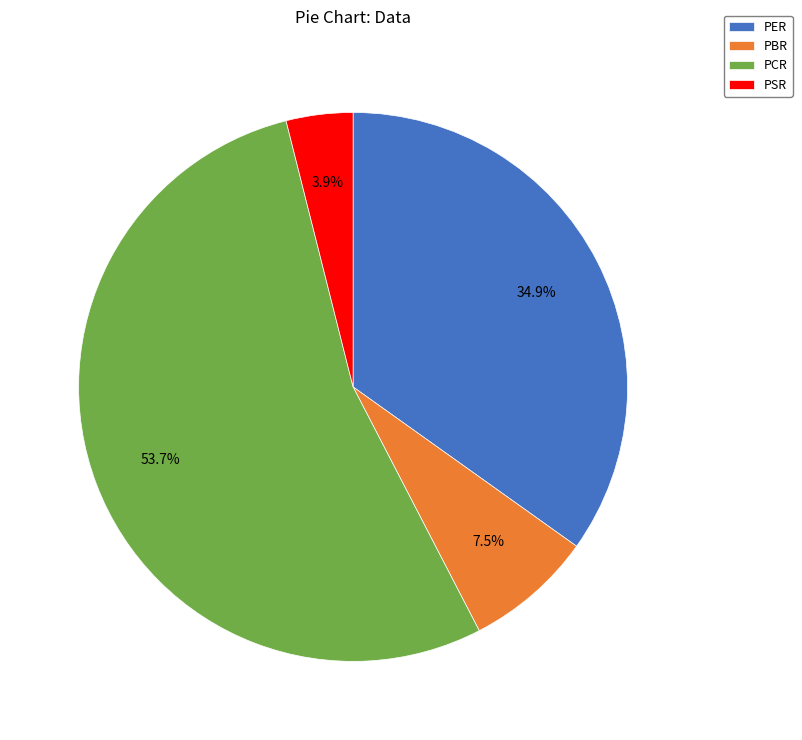

Between PSR and PBR, which is larger?

PBR